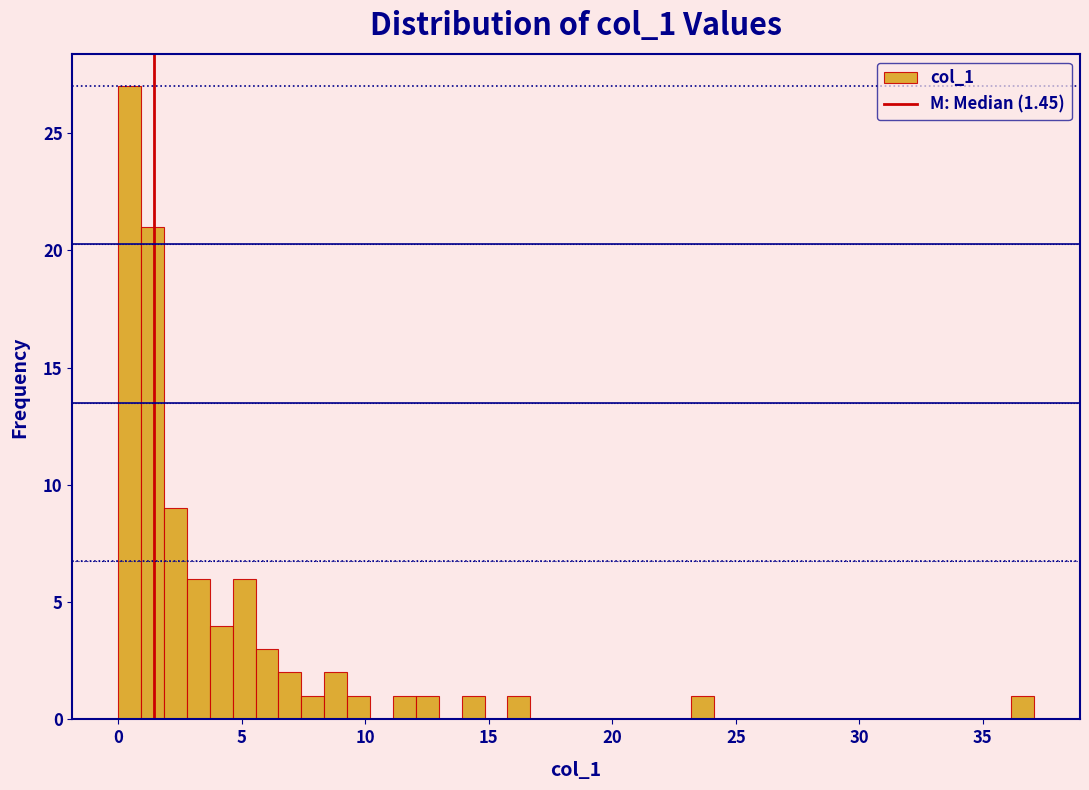

Read against the x-axis, roughly where is the centre of the tallest bar?

0.5